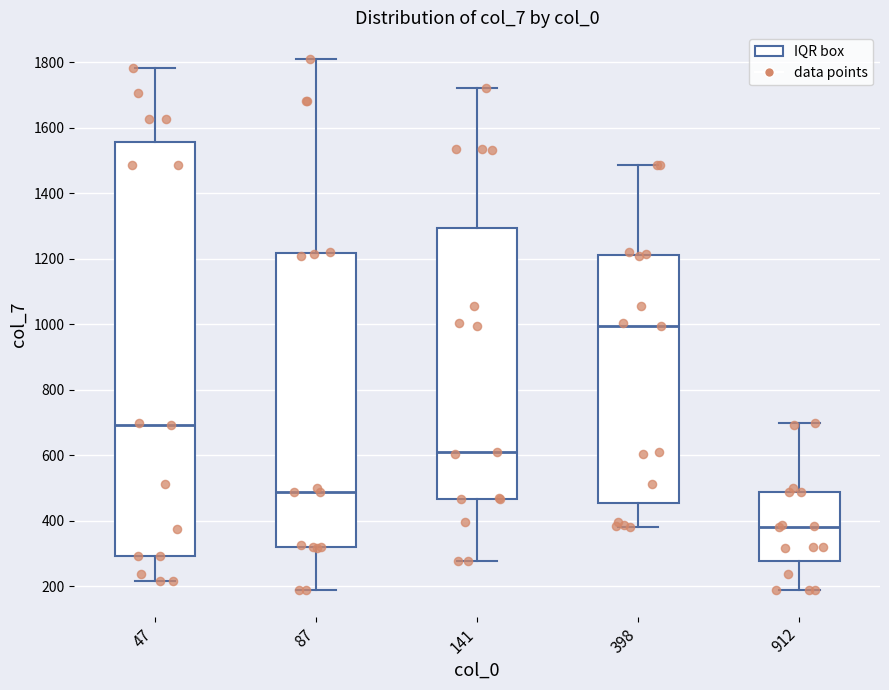

Where does the median line of the box at x = 47 sit on the y-axis? The values are not printed on the chart, so give them approximately, as read against the axis.

700